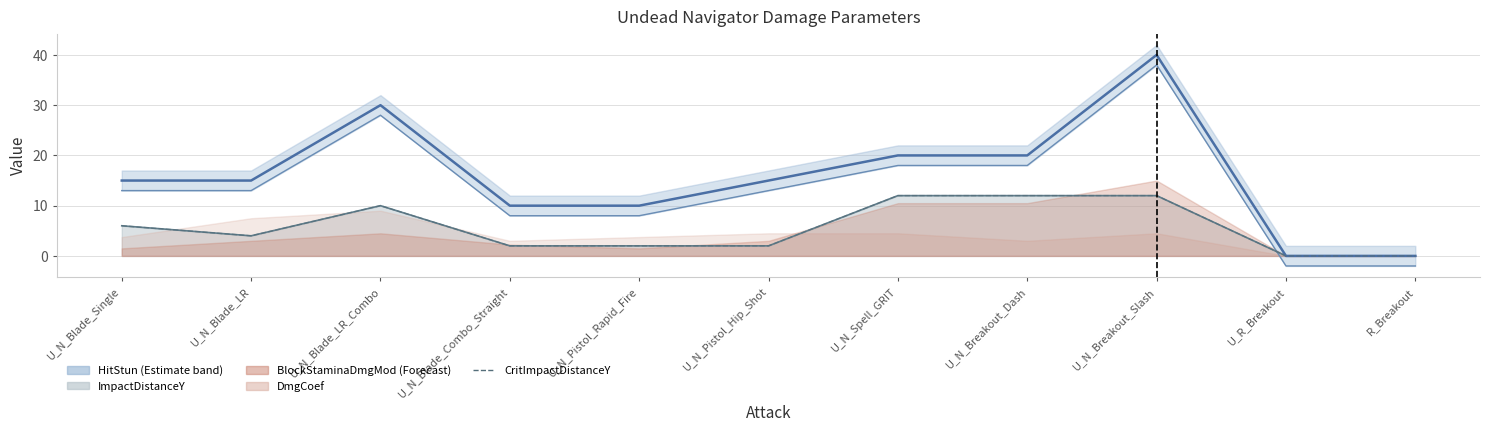

Which has a higher value, U_N_Blade_LR or U_N_Spell_GRIT?

U_N_Spell_GRIT